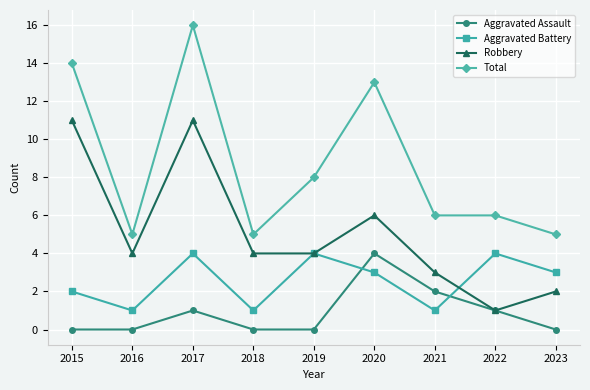

How many distinct data groups are displayed?

4